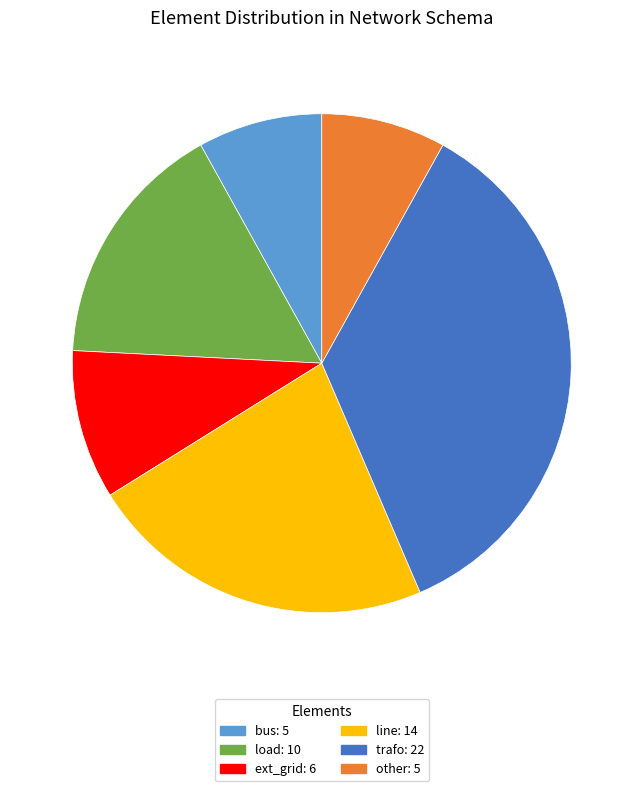

Which slice is the largest?

trafo